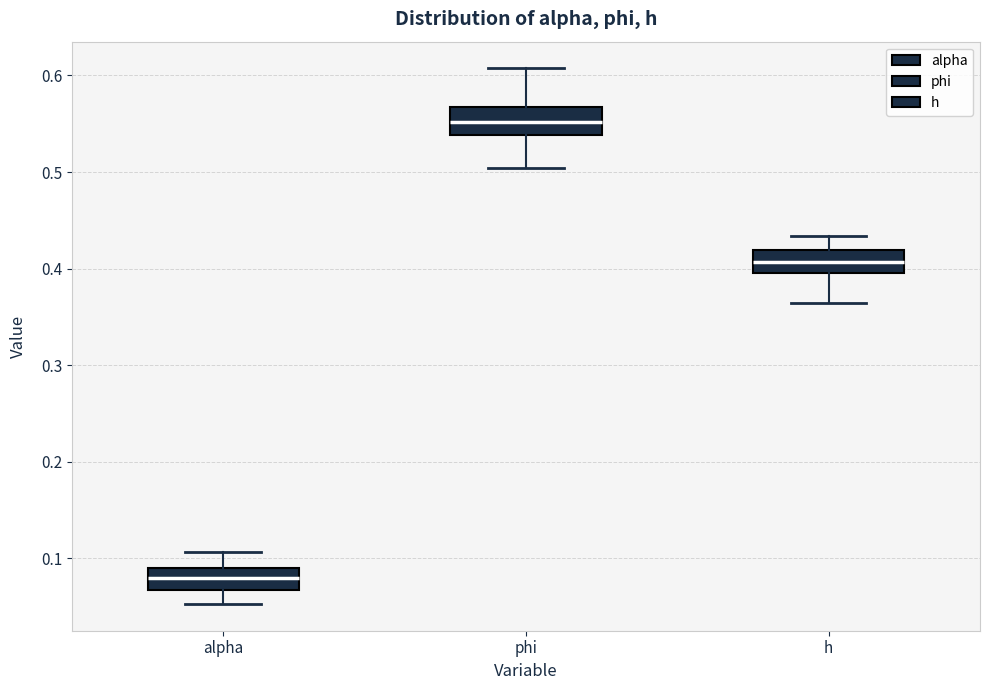

Which box has the lowest median line?

alpha